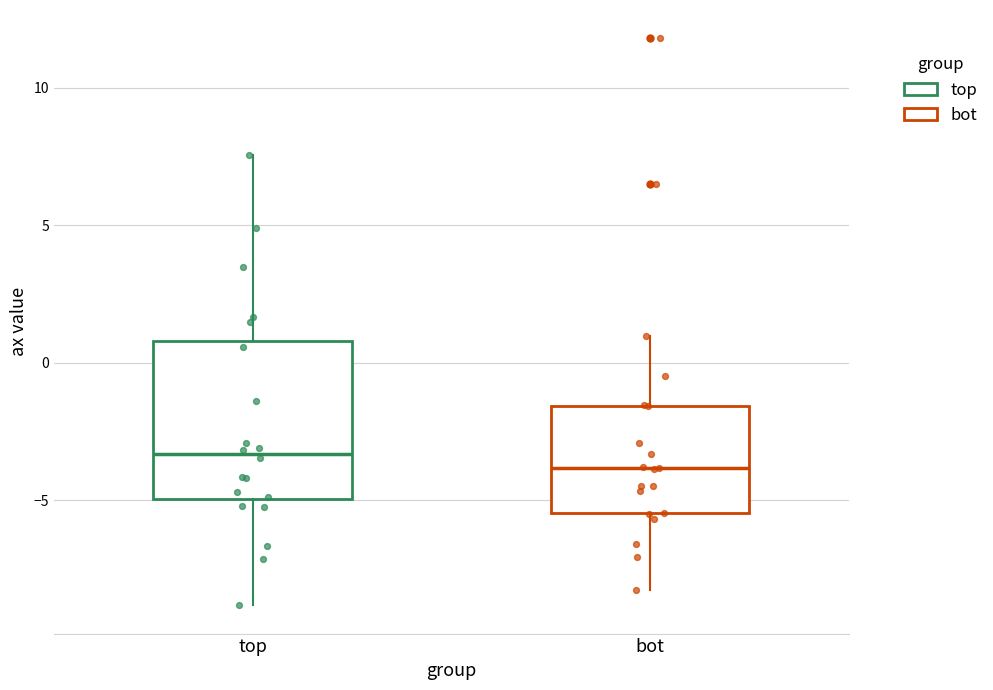

Which box is the tallest, from its lower edge to its upper edge?

top